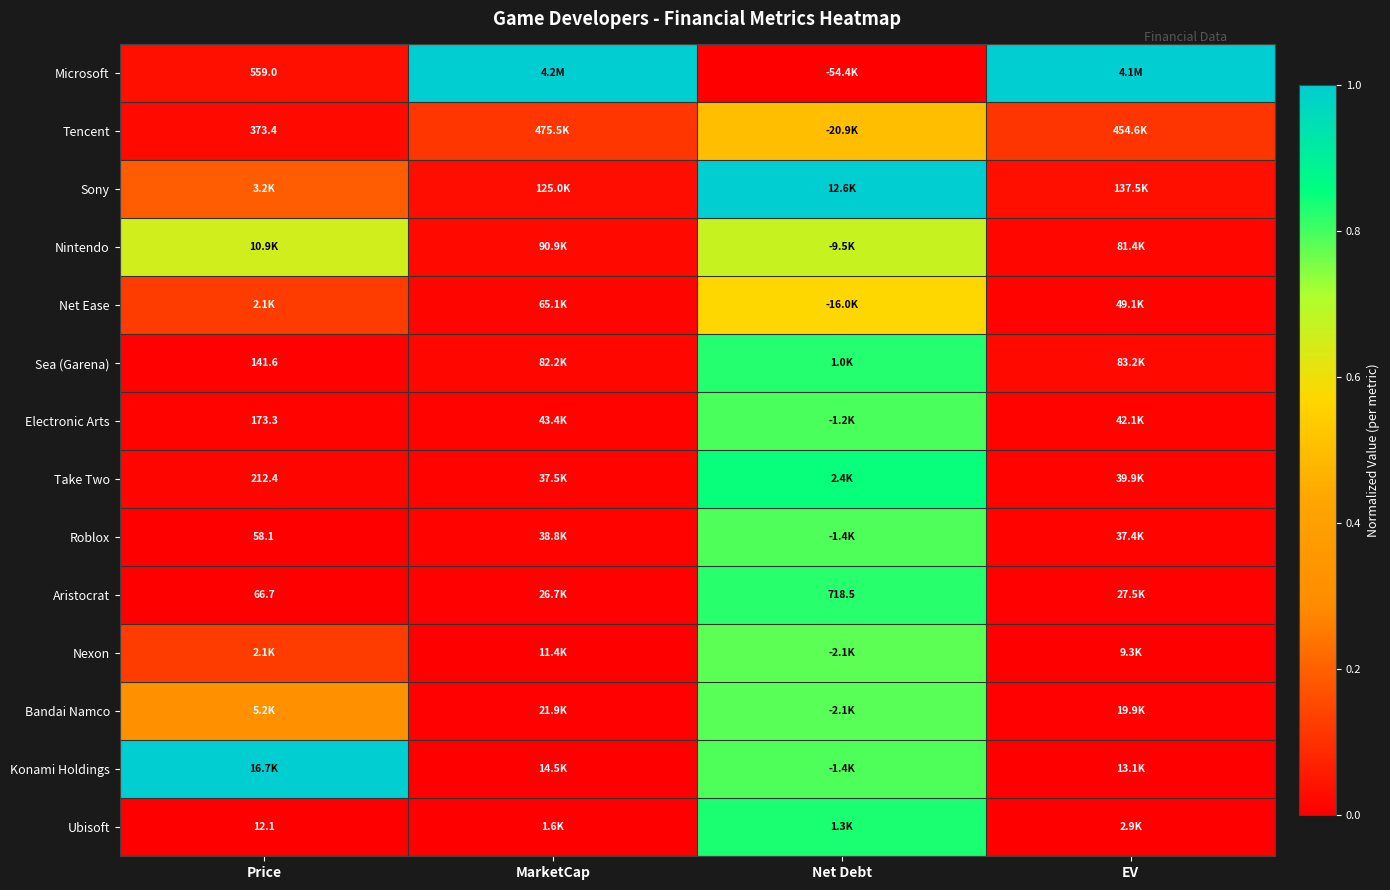

Which series has the largest range (max minus min)?

Microsoft